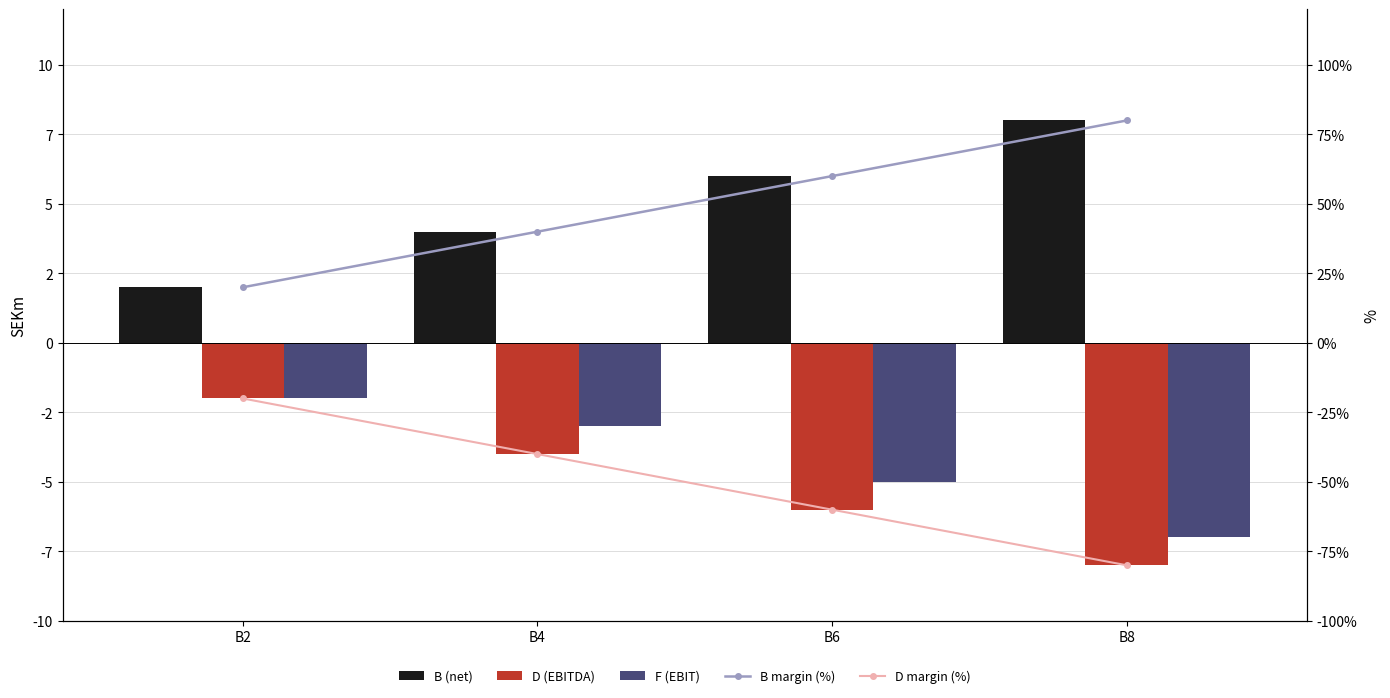

At which label does D (EBITDA) reach its peak?

B2